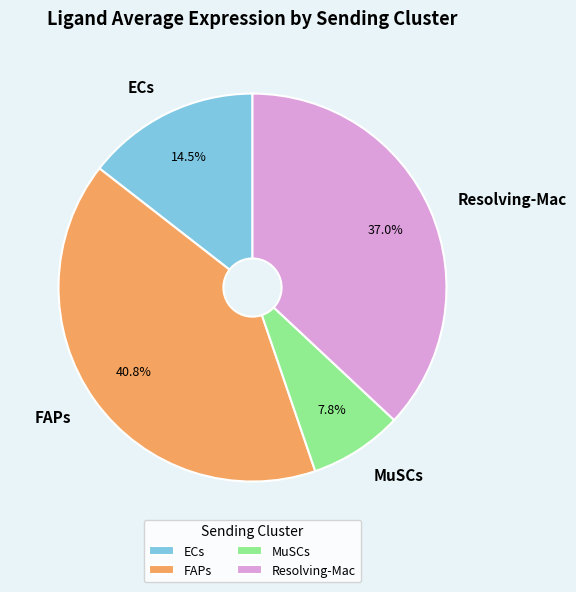

Which has a higher value, ECs or Resolving-Mac?

Resolving-Mac